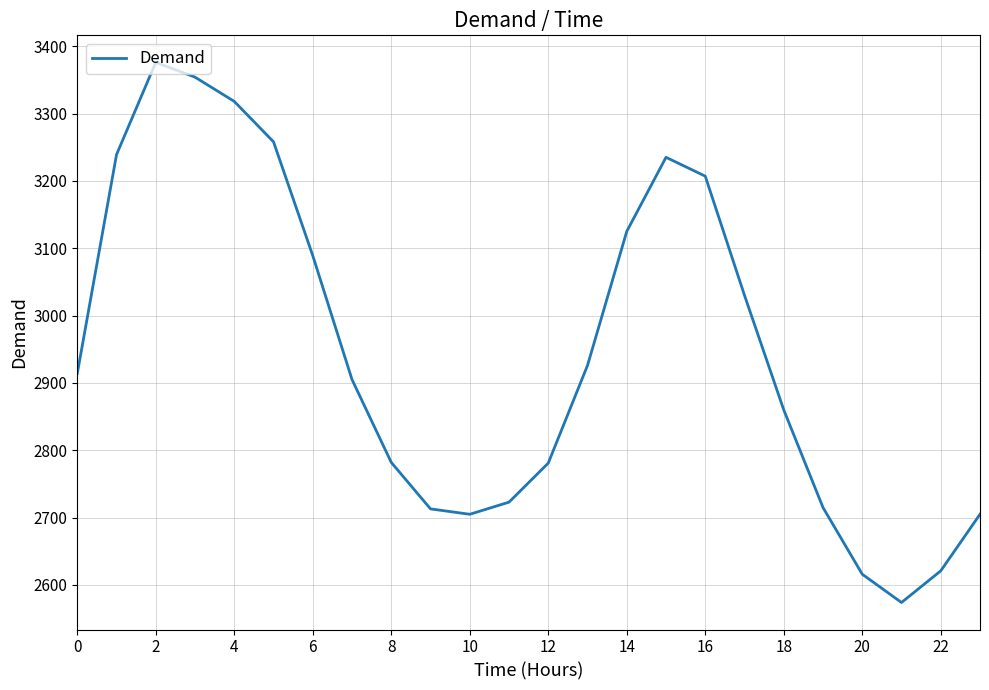

What is the smallest value displayed?

2574